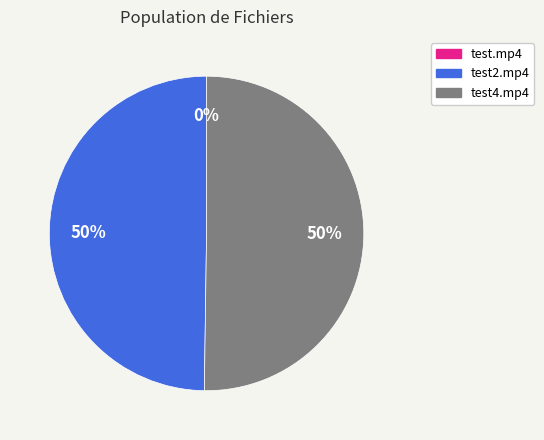

To the nearest percent, what is the difference between the largest and smallest slice percentages?

50%